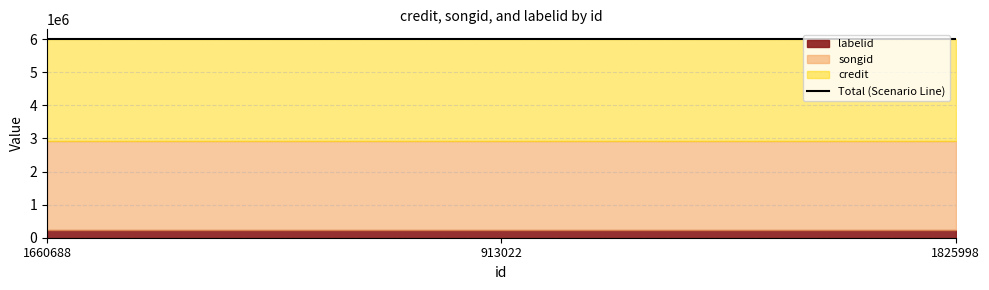

The credit series shows 3079202 at 1825998. True or false?

True